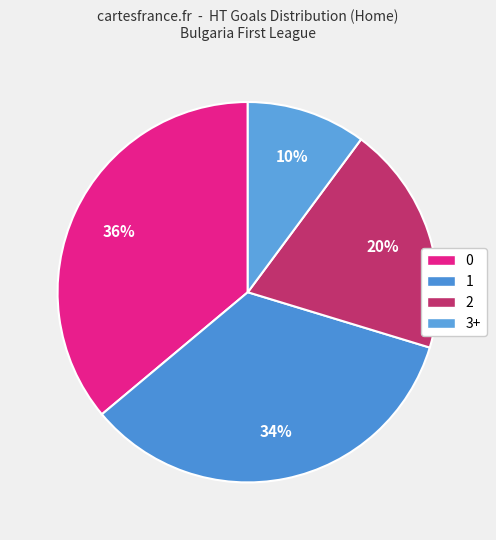

What percentage is NOT represented by 0?

63.9%